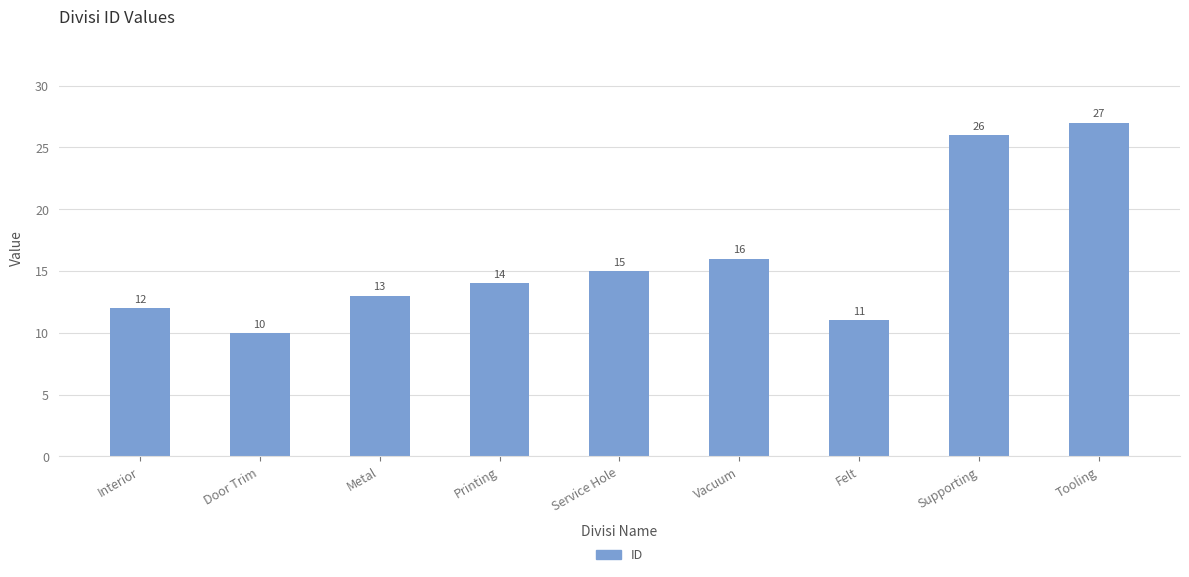

What is the ratio of the value at Printing to the value at Tooling?

0.5